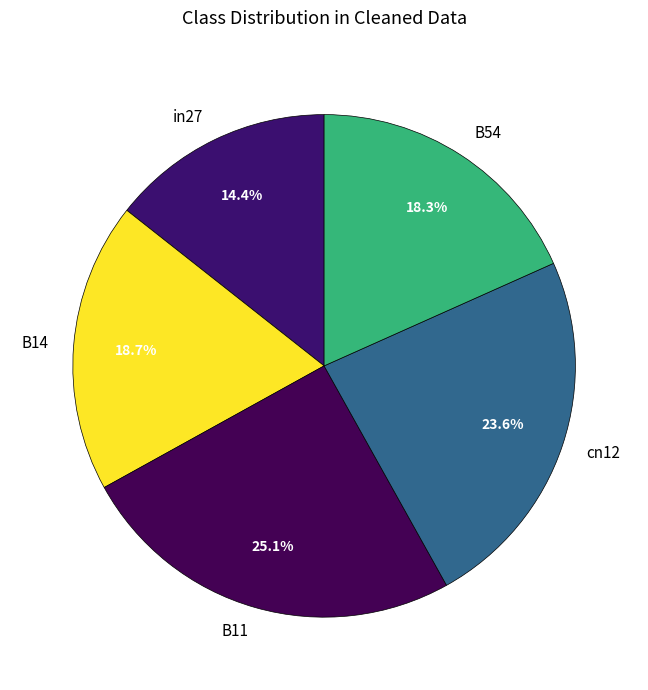

Combined, what portion of the pie is B54 and in27?

32.7%